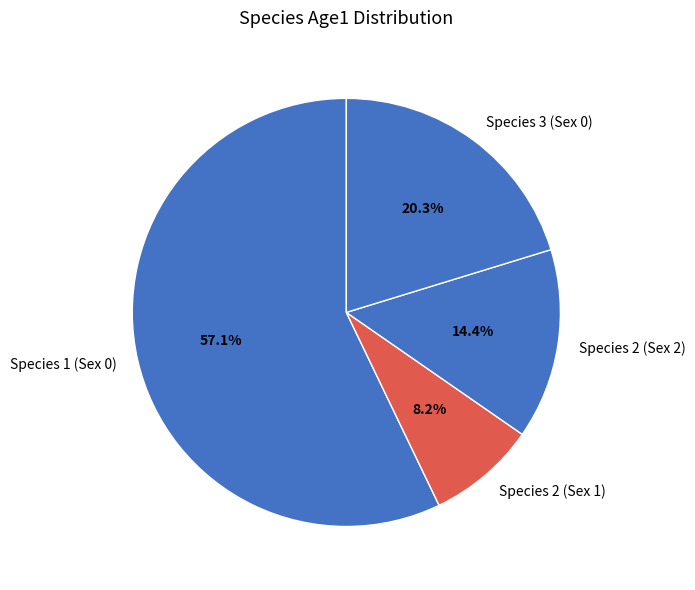

How many slices are in this pie chart?

4